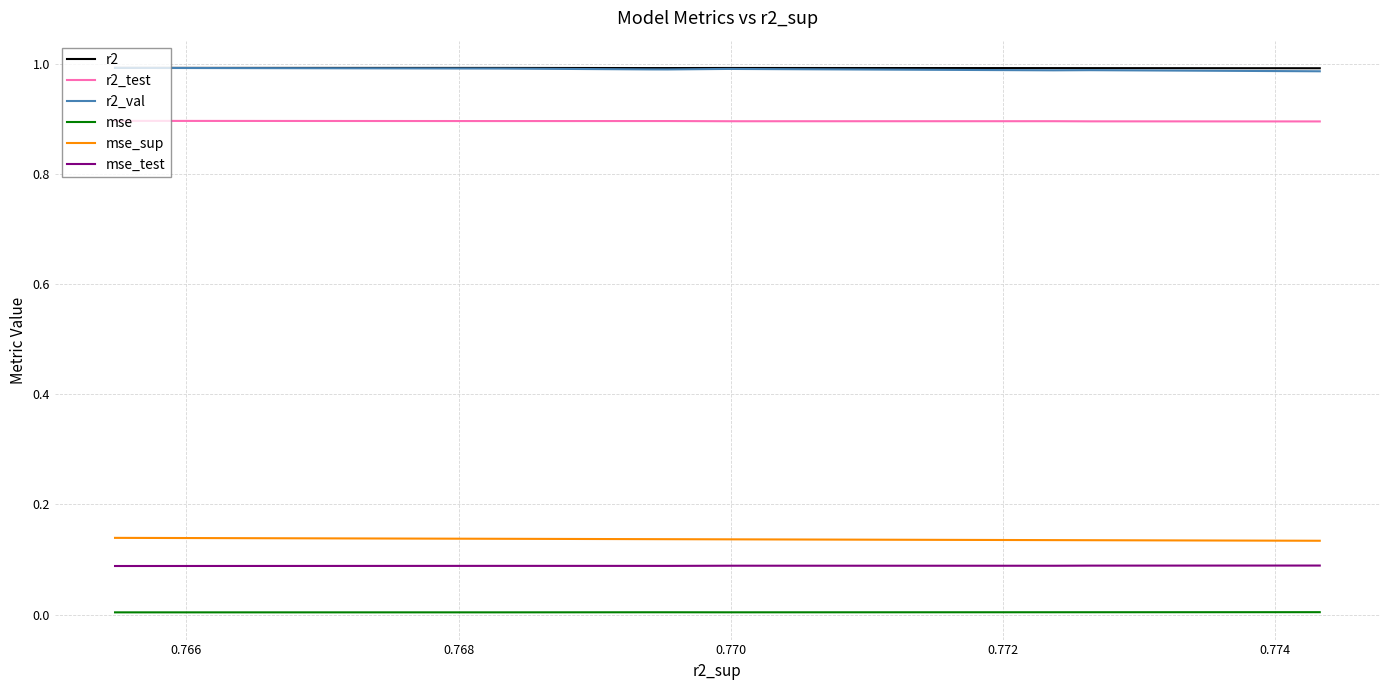

Where is the first local maximum for r2_test?

0.768